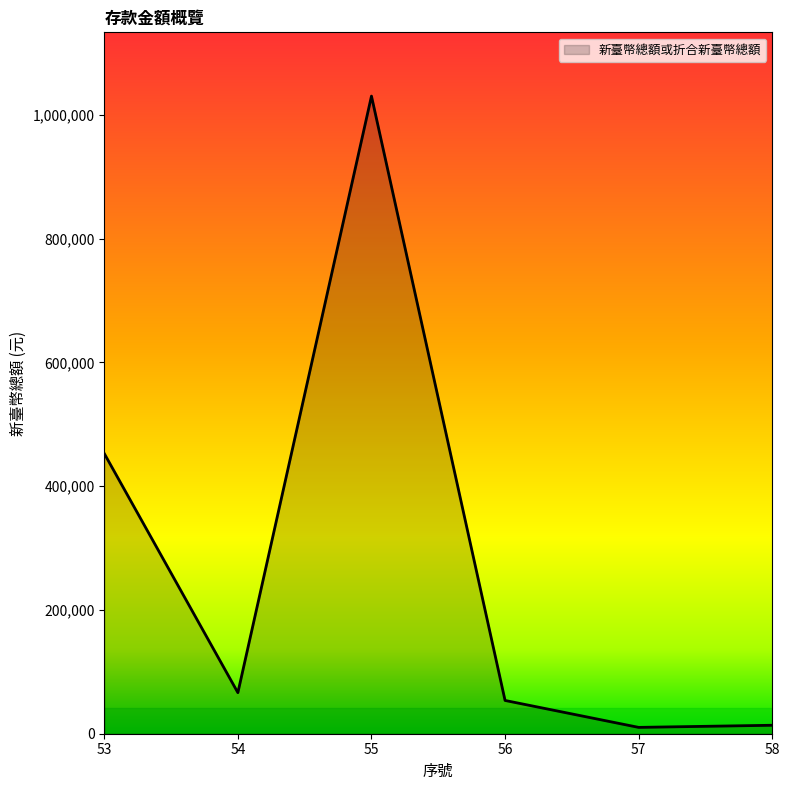

What is the greatest value displayed?

1030471